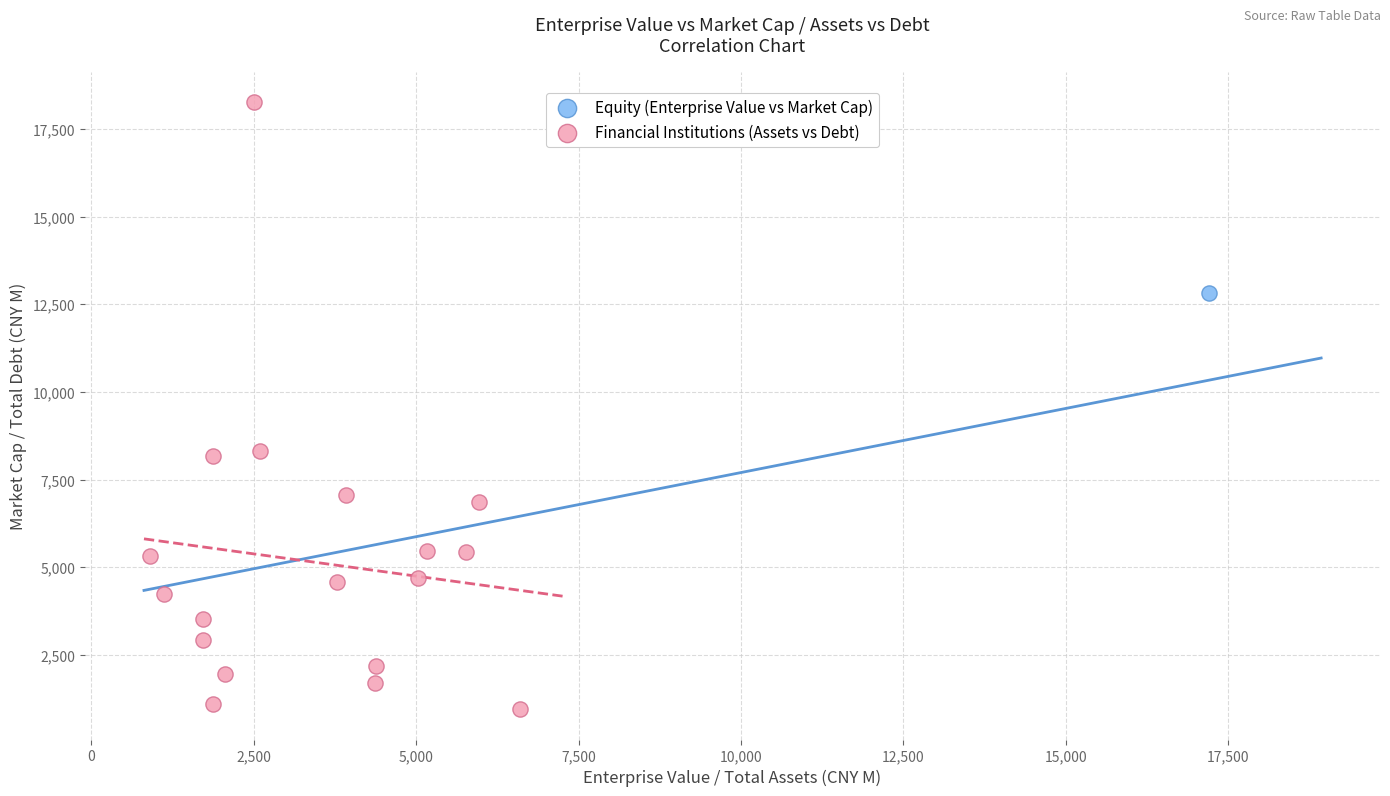

What are all the series names shown in the legend?

Equity (Enterprise Value vs Market Cap), Financial Institutions (Assets vs Debt)